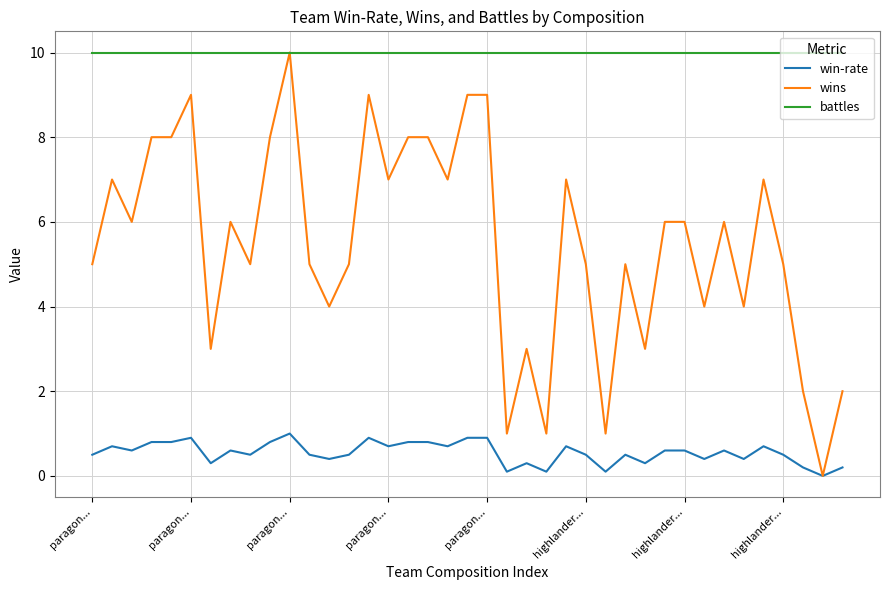

True or false: battles and win-rate intersect in this chart.

False